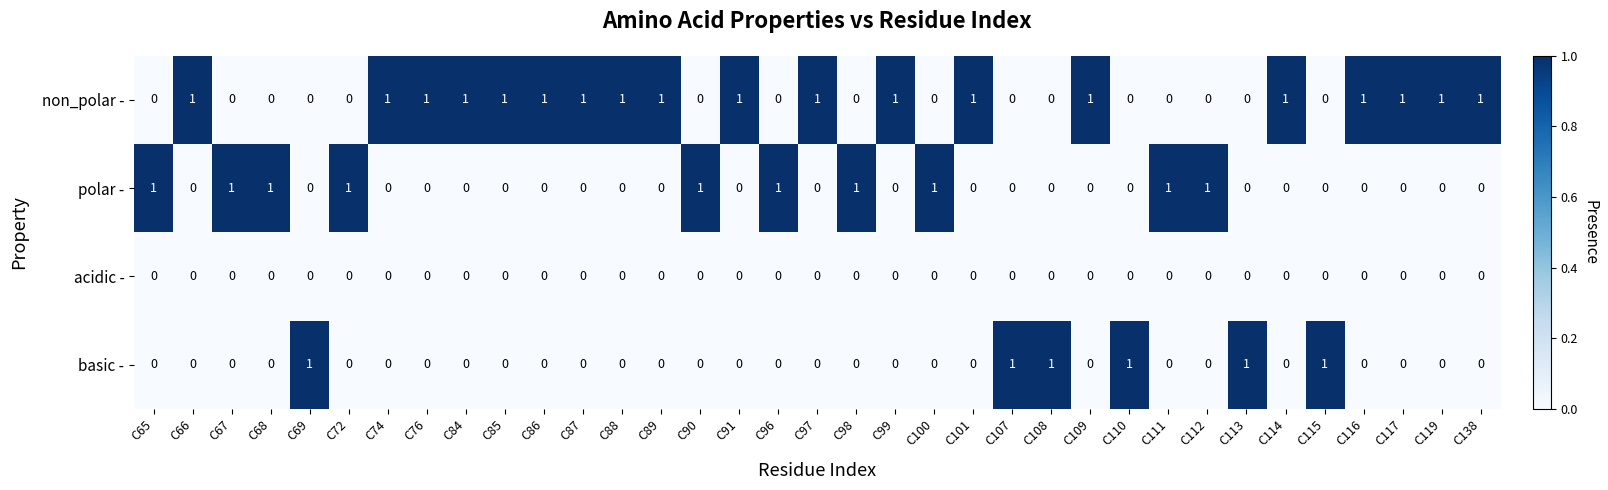

True or false: acidic - has a value of 0 at C67.

True